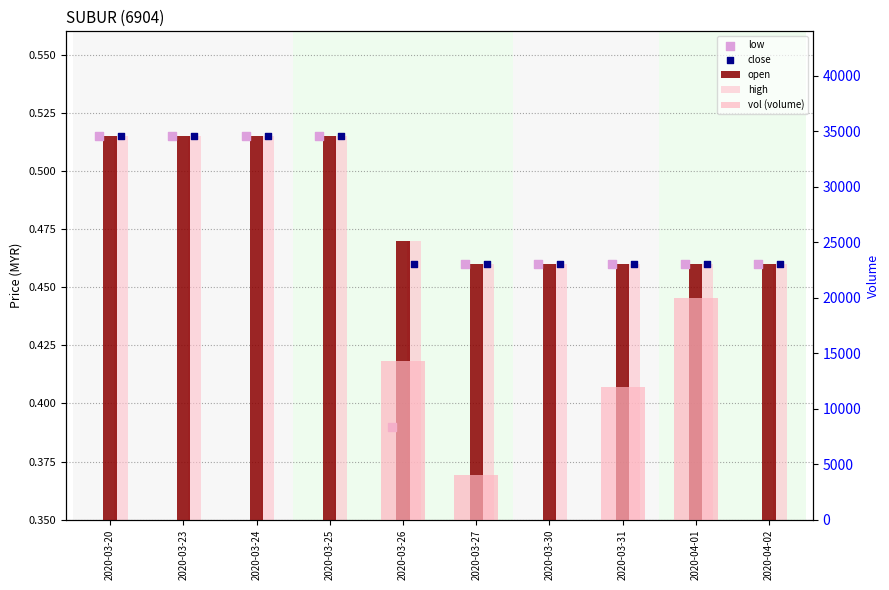

Which series contains the highest Y value?

vol (volume)